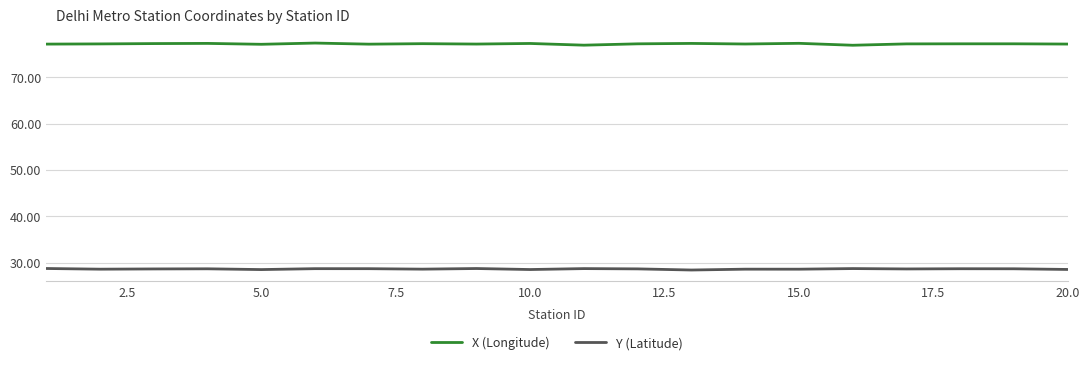

What is the lowest value of the X (Longitude) series?

76.9